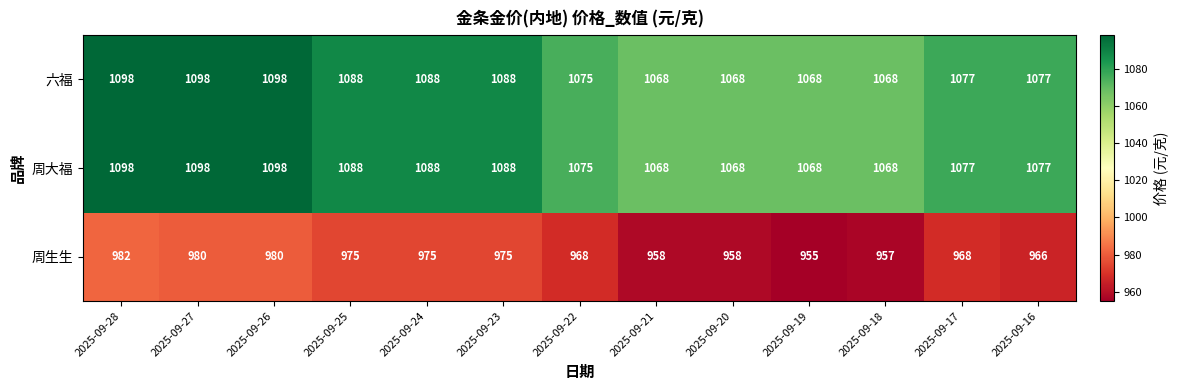

Count the 周大福 values in the range 1068 to 1088.

10